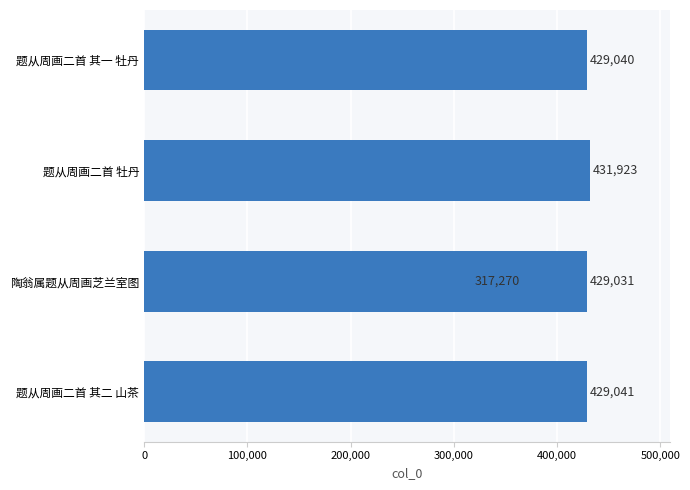

What is the change in value from 题从周画二首 牡丹 to 题从周画二首 其一 牡丹?

-2883